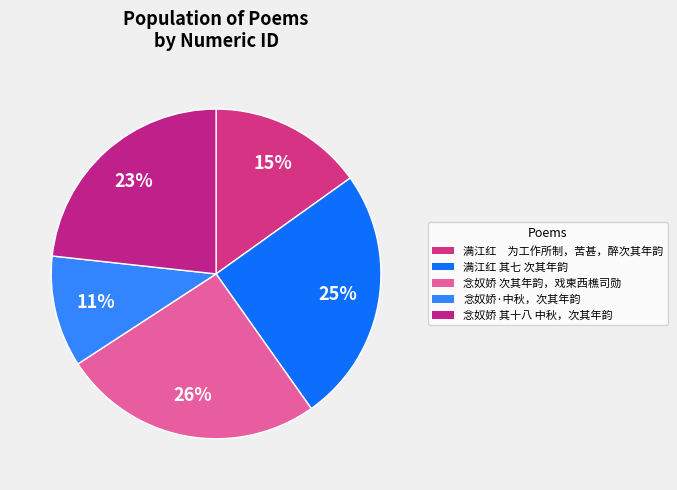

To the nearest percent, what portion does 念奴娇·中秋，次其年韵 represent?

11%